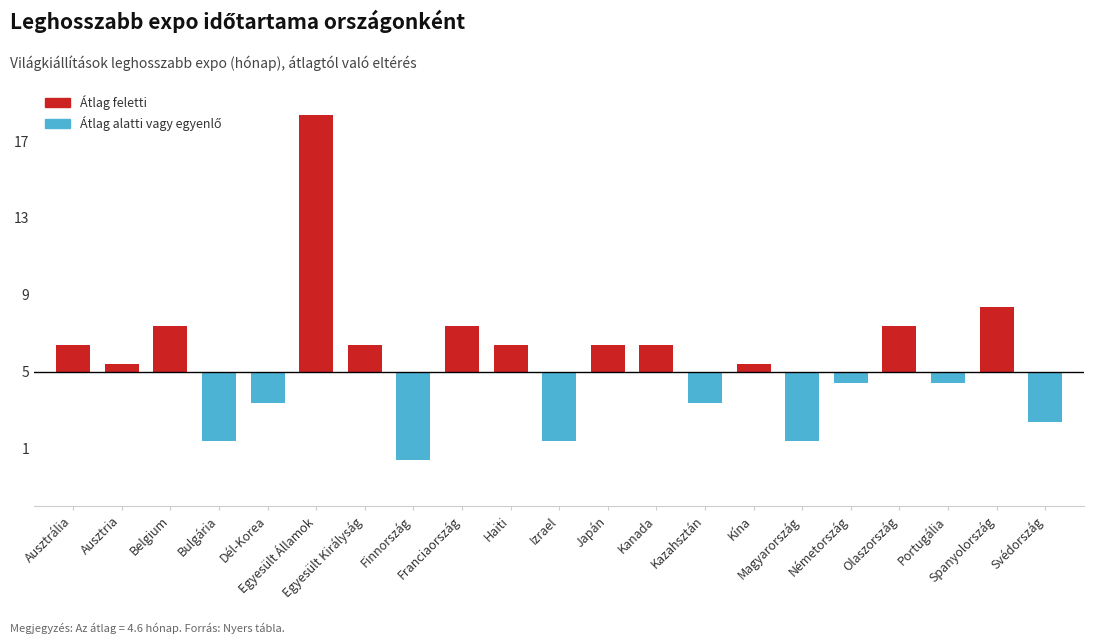

Reading left to right, extract all data points from this chart.

Ausztrália=6	Ausztria=5	Belgium=7	Bulgária=1	Dél-Korea=3	Egyesült Államok=18	Egyesült Királyság=6	Finnország=0	Franciaország=7	Haiti=6	Izrael=1	Japán=6	Kanada=6	Kazahsztán=3	Kína=5	Magyarország=1	Németország=4	Olaszország=7	Portugália=4	Spanyolország=8	Svédország=2